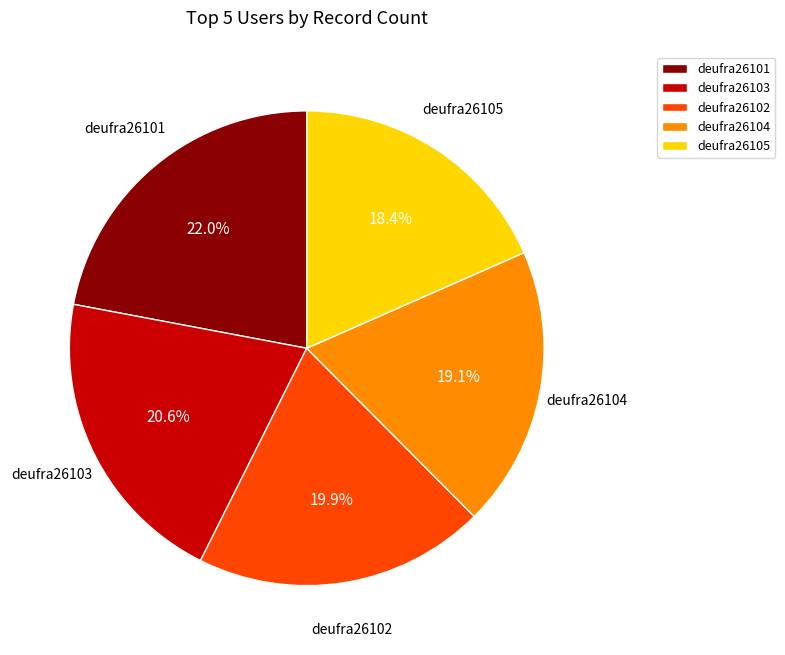

Is there a majority slice in this chart?

No